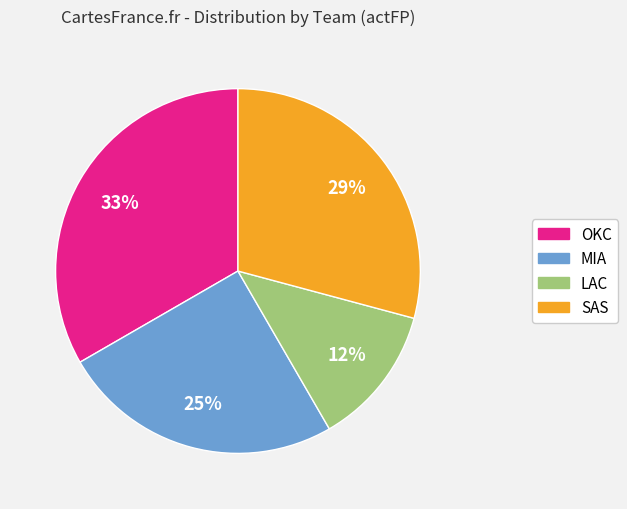

To the nearest percent, what is the average slice percentage?

25%